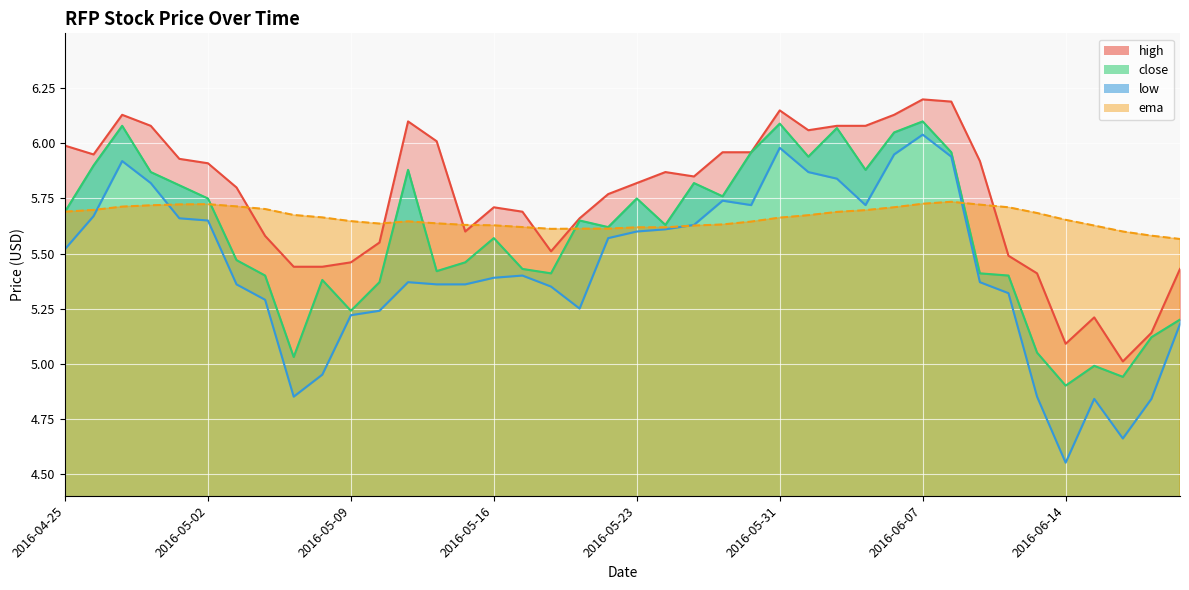

How many lines are shown in the chart?

4